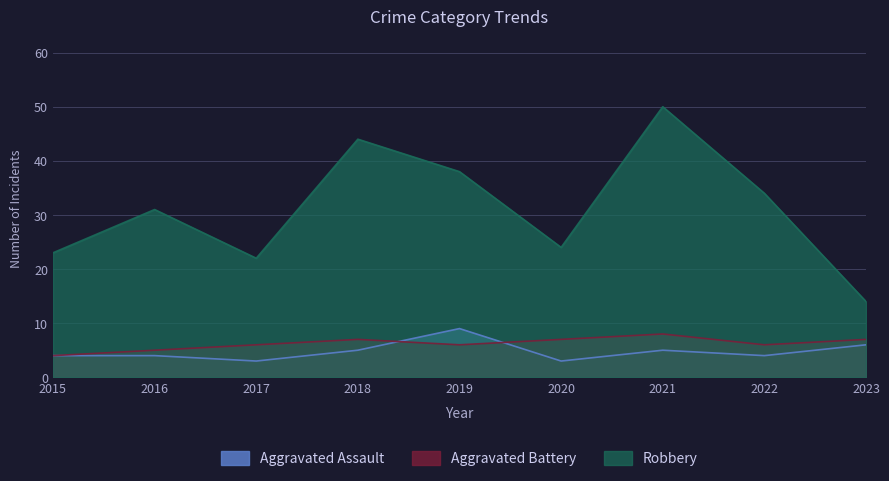

At which category is the sum across all series the highest?

2021